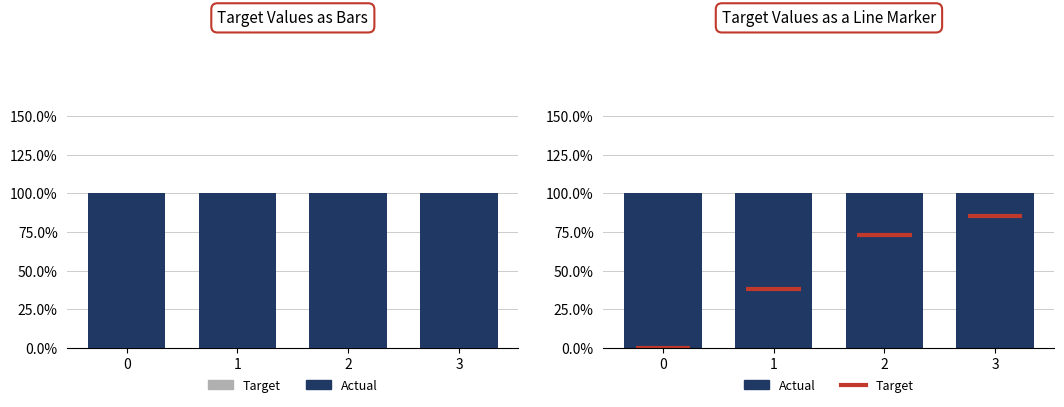

Count the values in the range 0 to 1.

4